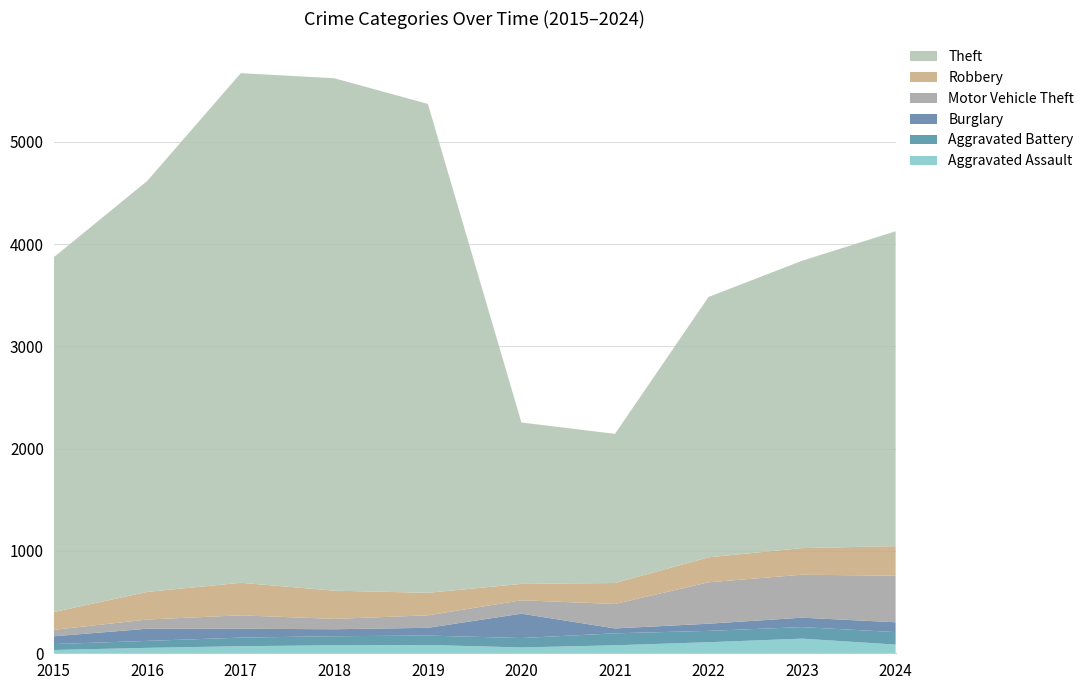

Reading left to right, what are all the values shown in this chart?

Aggravated Assault: 2015=32	2016=53	2017=69	2018=78	2019=81	2020=57	2021=78	2022=108	2023=143	2024=85
Aggravated Battery: 2015=58	2016=68	2017=84	2018=89	2019=92	2020=92	2021=117	2022=111	2023=113	2024=122
Burglary: 2015=76	2016=119	2017=87	2018=68	2019=76	2020=238	2021=48	2022=70	2023=92	2024=96
Motor Vehicle Theft: 2015=63	2016=90	2017=131	2018=101	2019=122	2020=131	2021=239	2022=405	2023=420	2024=455
Robbery: 2015=174	2016=270	2017=318	2018=276	2019=220	2020=160	2021=205	2022=244	2023=260	2024=289
Theft: 2015=3468	2016=4018	2017=4982	2018=5009	2019=4779	2020=1578	2021=1458	2022=2545	2023=2809	2024=3078